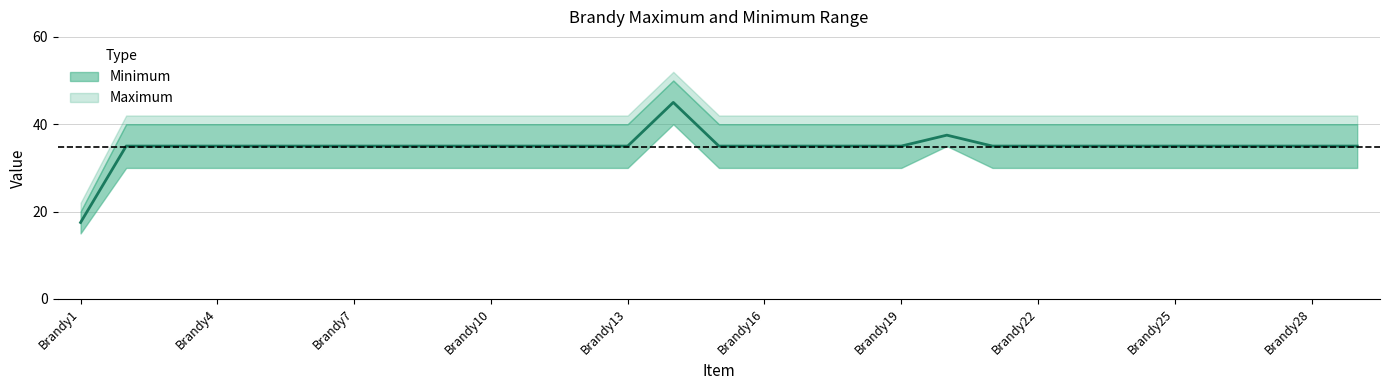

Reading left to right, transcribe all the data shown in this chart.

17.5	35.0	35.0	35.0	35.0	35.0	35.0	35.0	35.0	35.0	35.0	35.0	35.0	45.0	35.0	35.0	35.0	35.0	35.0	37.5	35.0	35.0	35.0	35.0	35.0	35.0	35.0	35.0	35.0